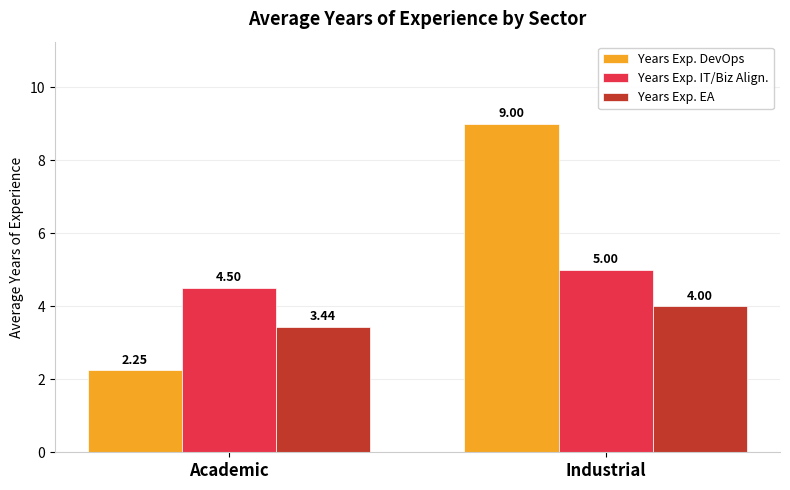

How many bars are there in total?

6